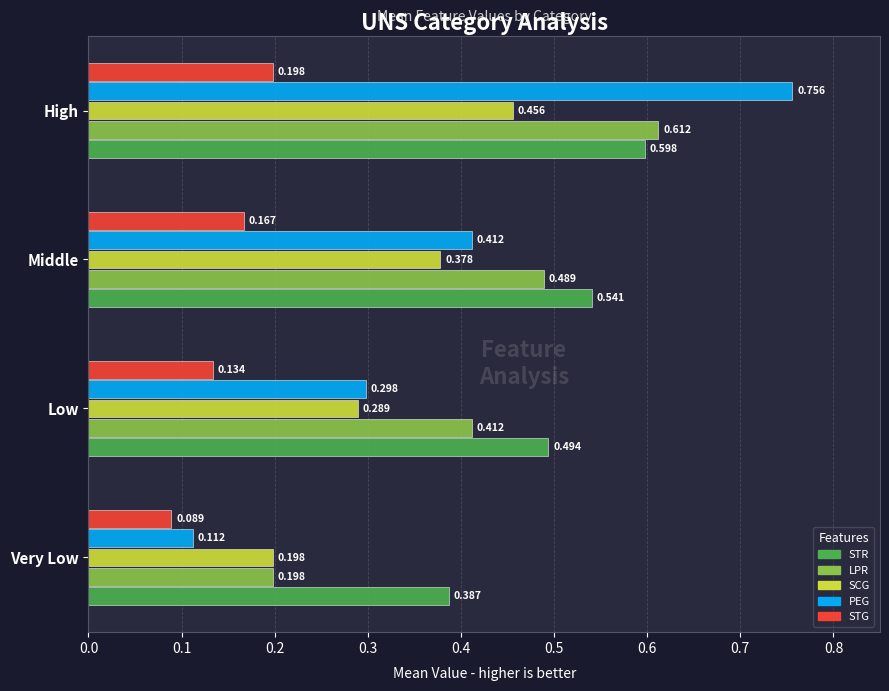

At which label does LPR reach its minimum?

Very Low